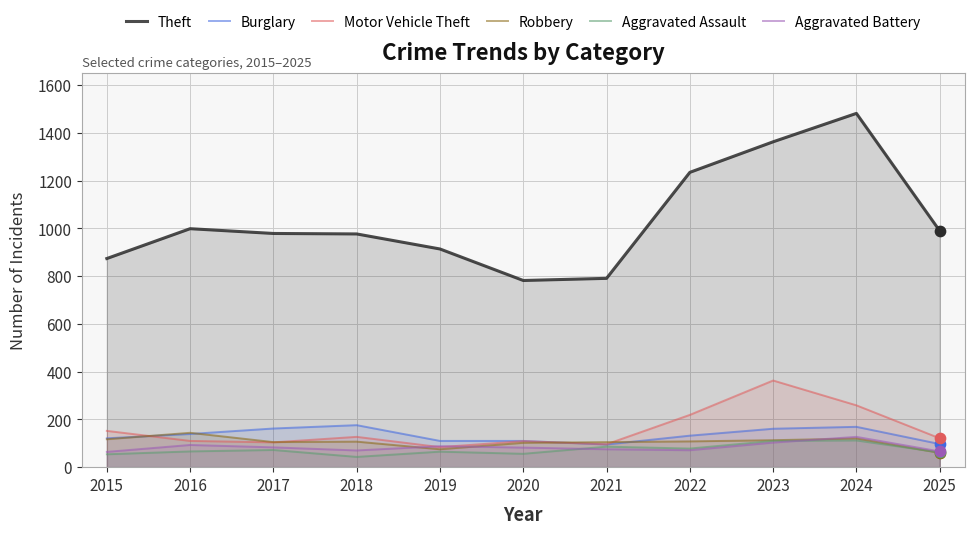

At how many categories does at least one series exceed 1432?

1